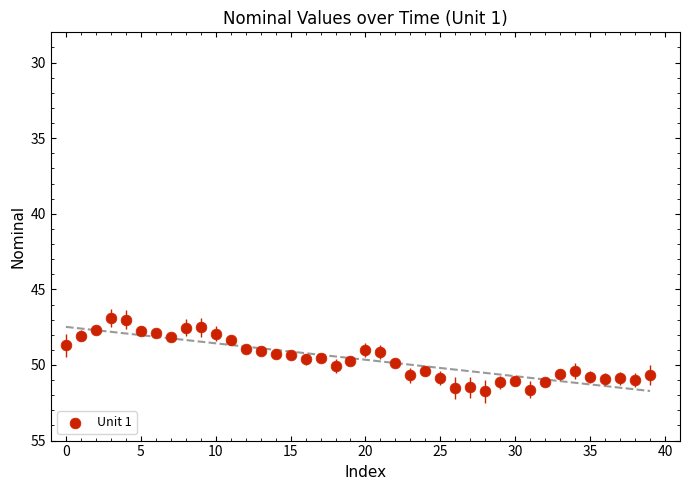

What is the range of Y values (max minus min)?

4.8